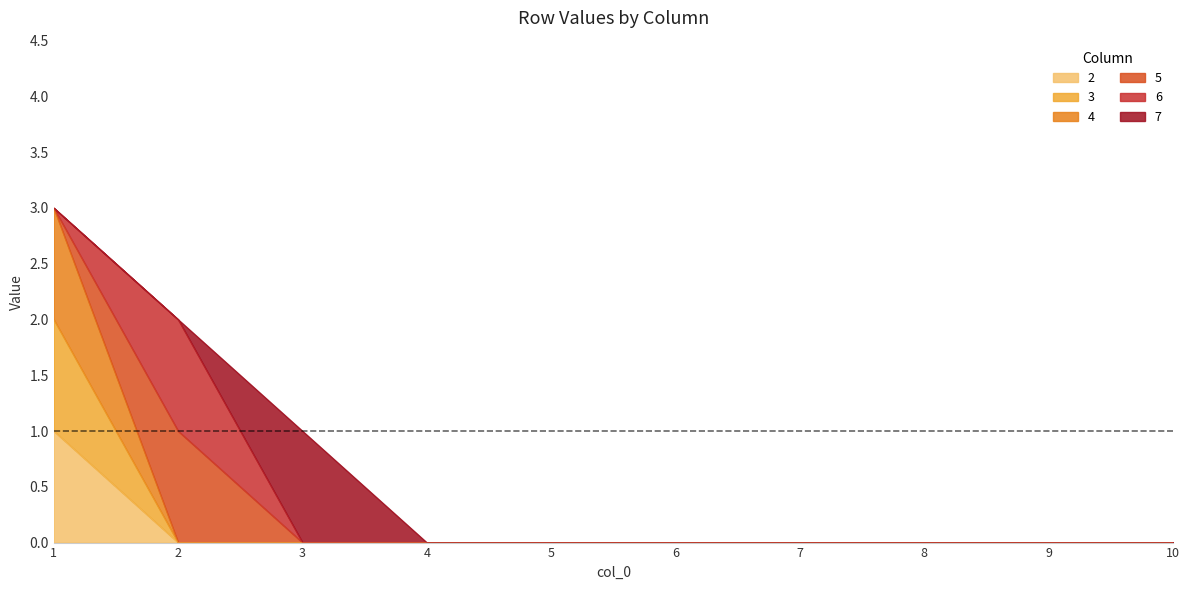

At which label is 5 closest to 1?

2